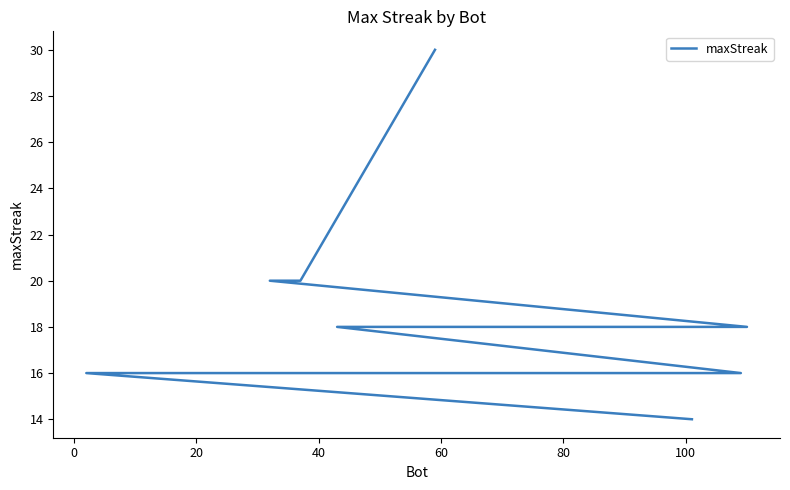

Is this an area chart (filled region under the line)?

No